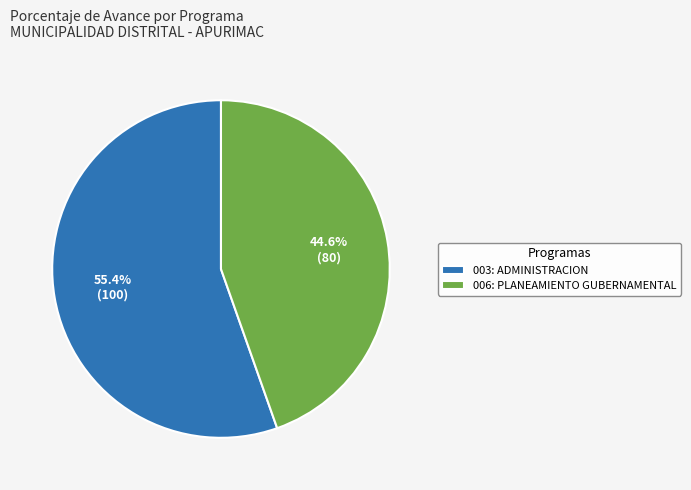

Which category has the biggest portion of the pie?

003: ADMINISTRACION